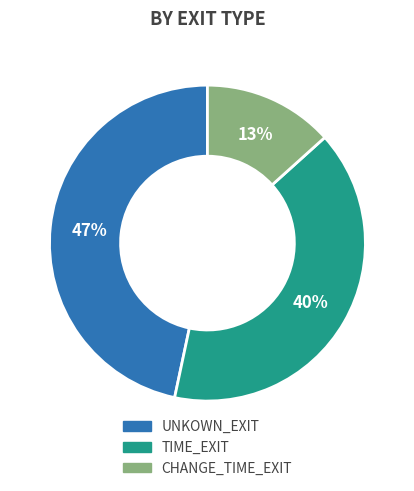

The CHANGE_TIME_EXIT slice represents 3% of the pie. True or false?

False